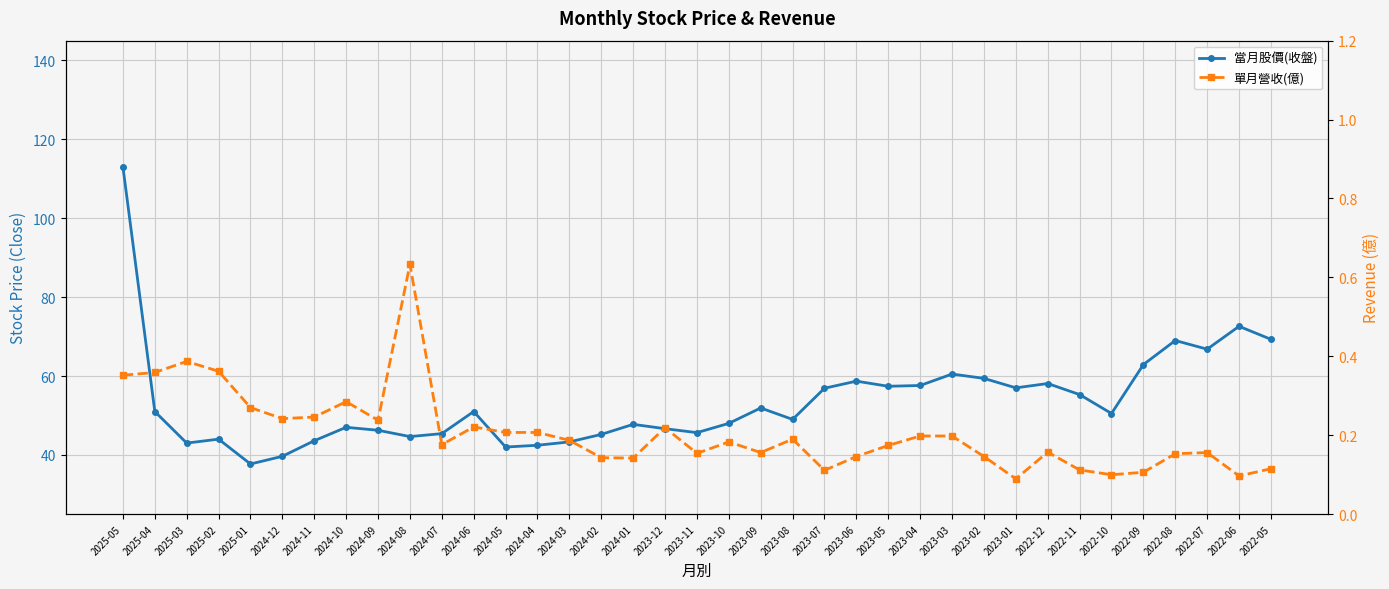

How many interior local valleys does the 當月股價(收盤) series have?

10